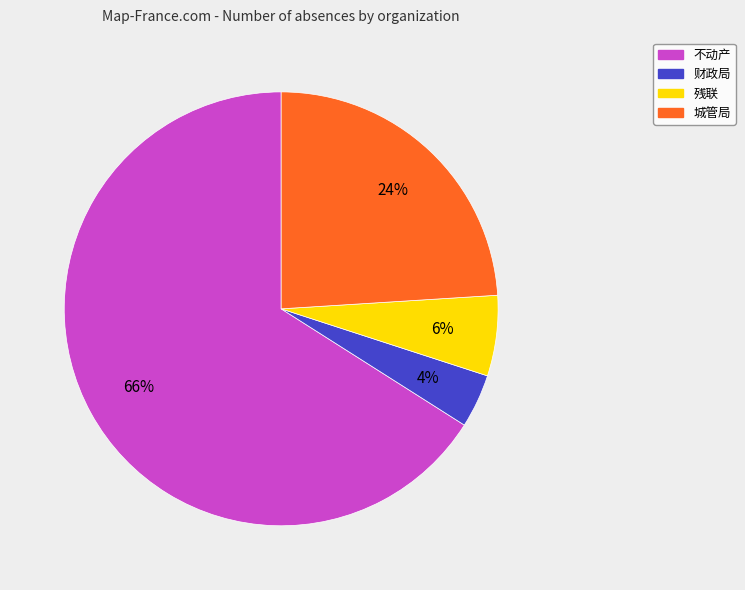

Combined, do 残联 and 财政局 account for over 50%?

No